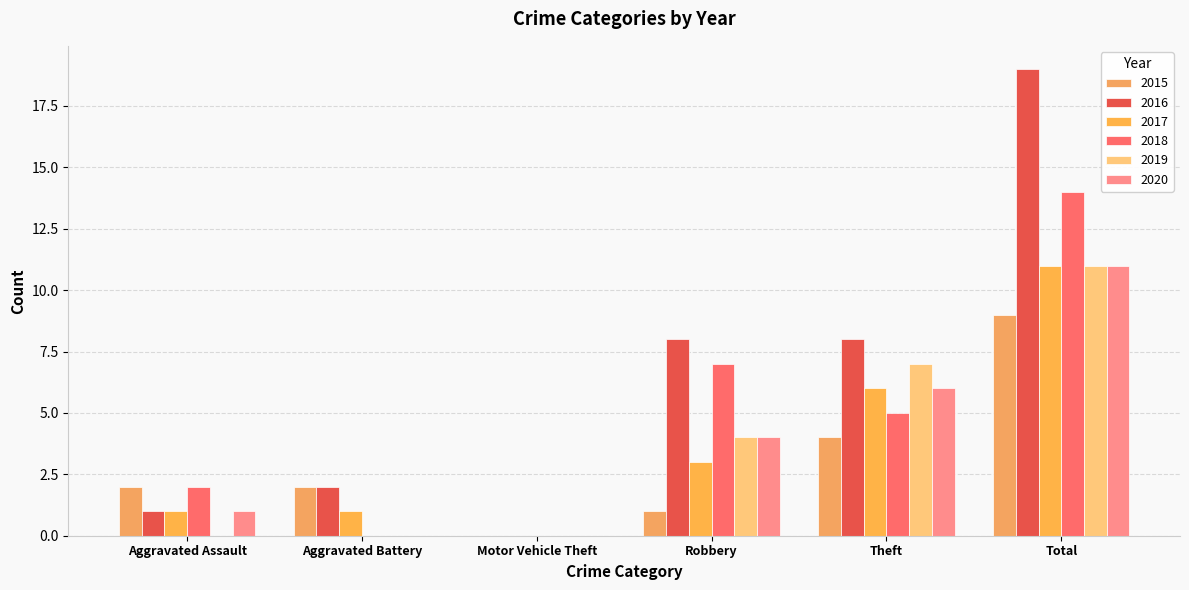

Does the chart contain stacked bars?

No